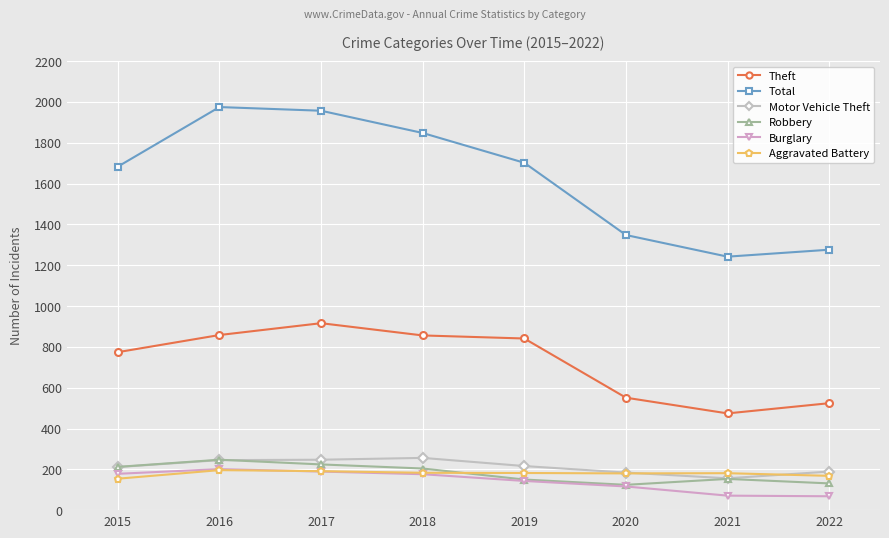

What is the spread (max minus min) of values at 2020?

1232